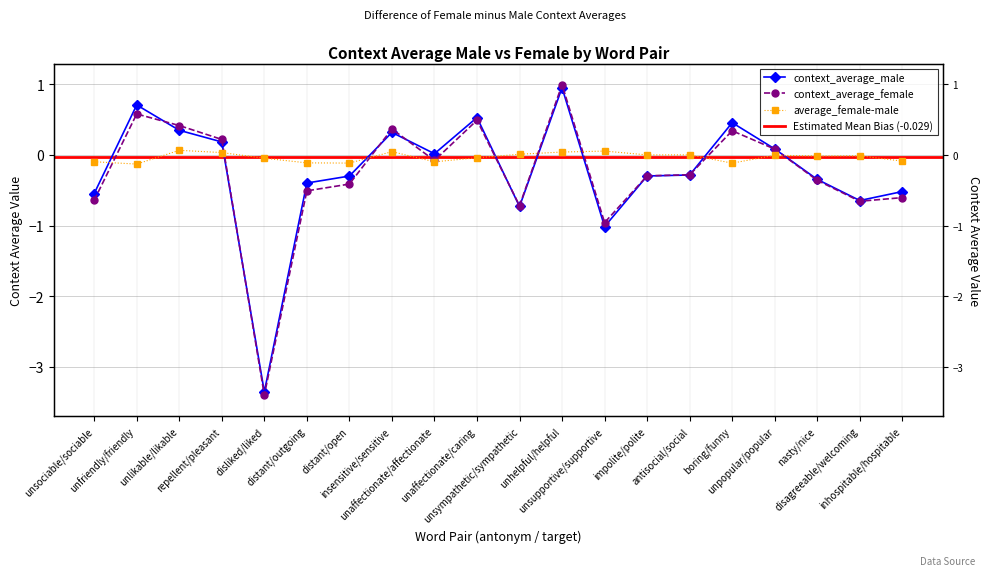

How many categories are shown in the chart?

20